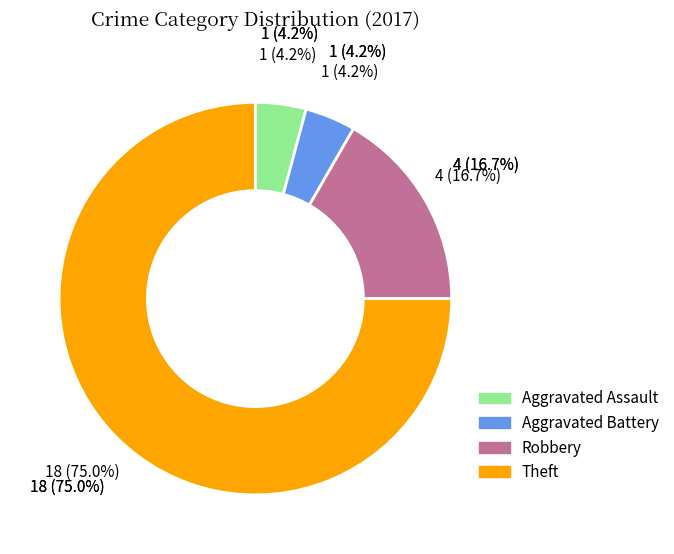

To the nearest percent, what portion does Aggravated Assault represent?

4%